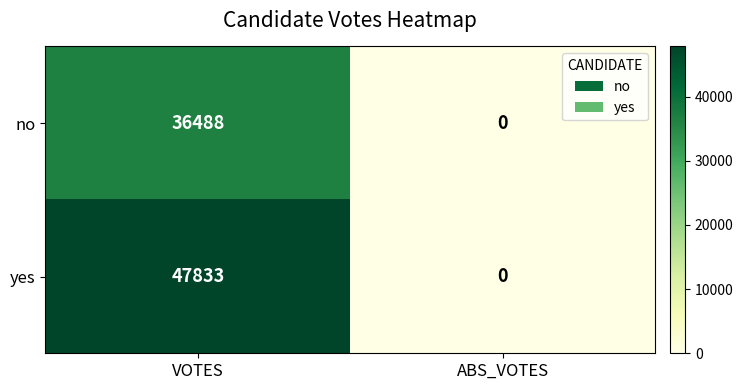

Rank the series by their average value, from highest to lowest.

yes, no